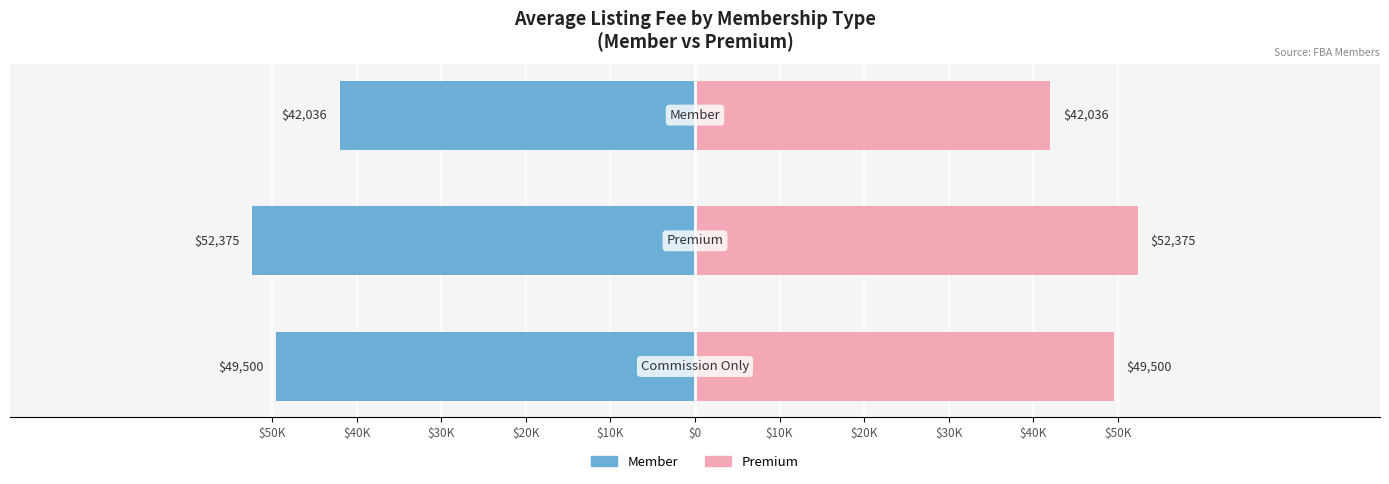

Between $40K and $30K, which series saw the biggest shift?

Member